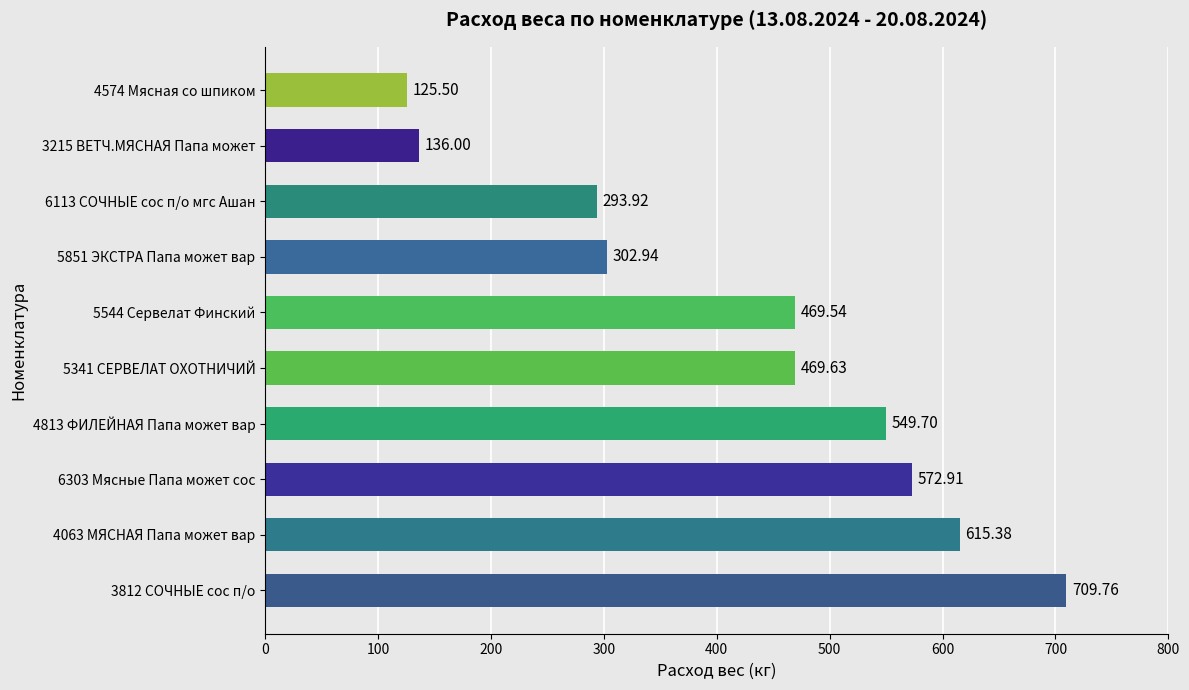

List the labels in order of value, largest first.

3812 СОЧНЫЕ сос п/о, 4063 МЯСНАЯ Папа может вар, 6303 Мясные Папа может сос, 4813 ФИЛЕЙНАЯ Папа может вар, 5341 СЕРВЕЛАТ ОХОТНИЧИЙ, 5544 Сервелат Финский, 5851 ЭКСТРА Папа может вар, 6113 СОЧНЫЕ сос п/о мгс Ашан, 3215 ВЕТЧ.МЯСНАЯ Папа может, 4574 Мясная со шпиком